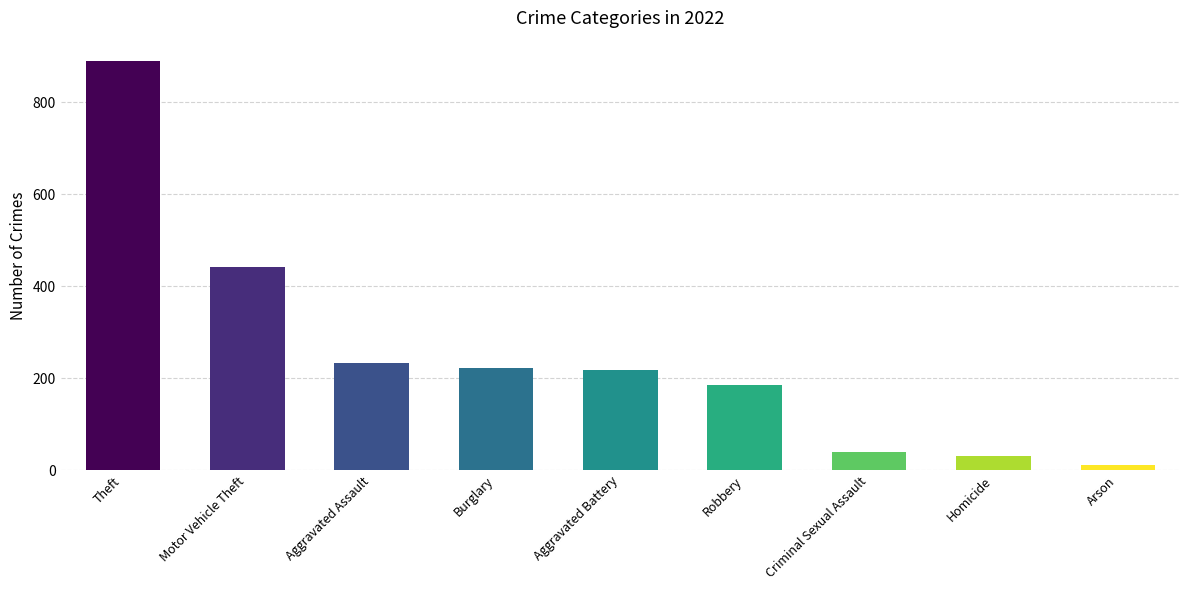

What is the greatest value displayed?

890